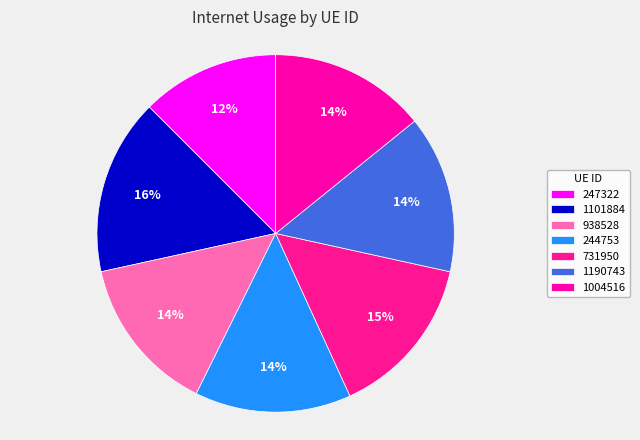

Is there a majority slice in this chart?

No